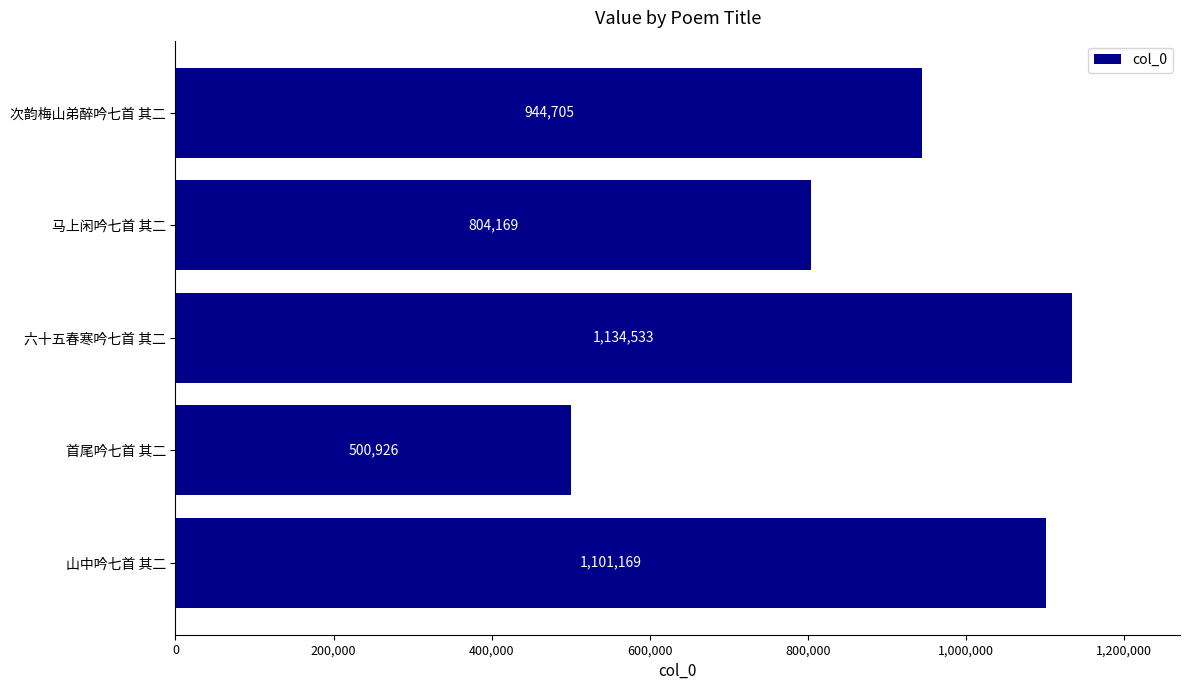

What is the change in value from 六十五春寒吟七首 其二 to 马上闲吟七首 其二?

-330364